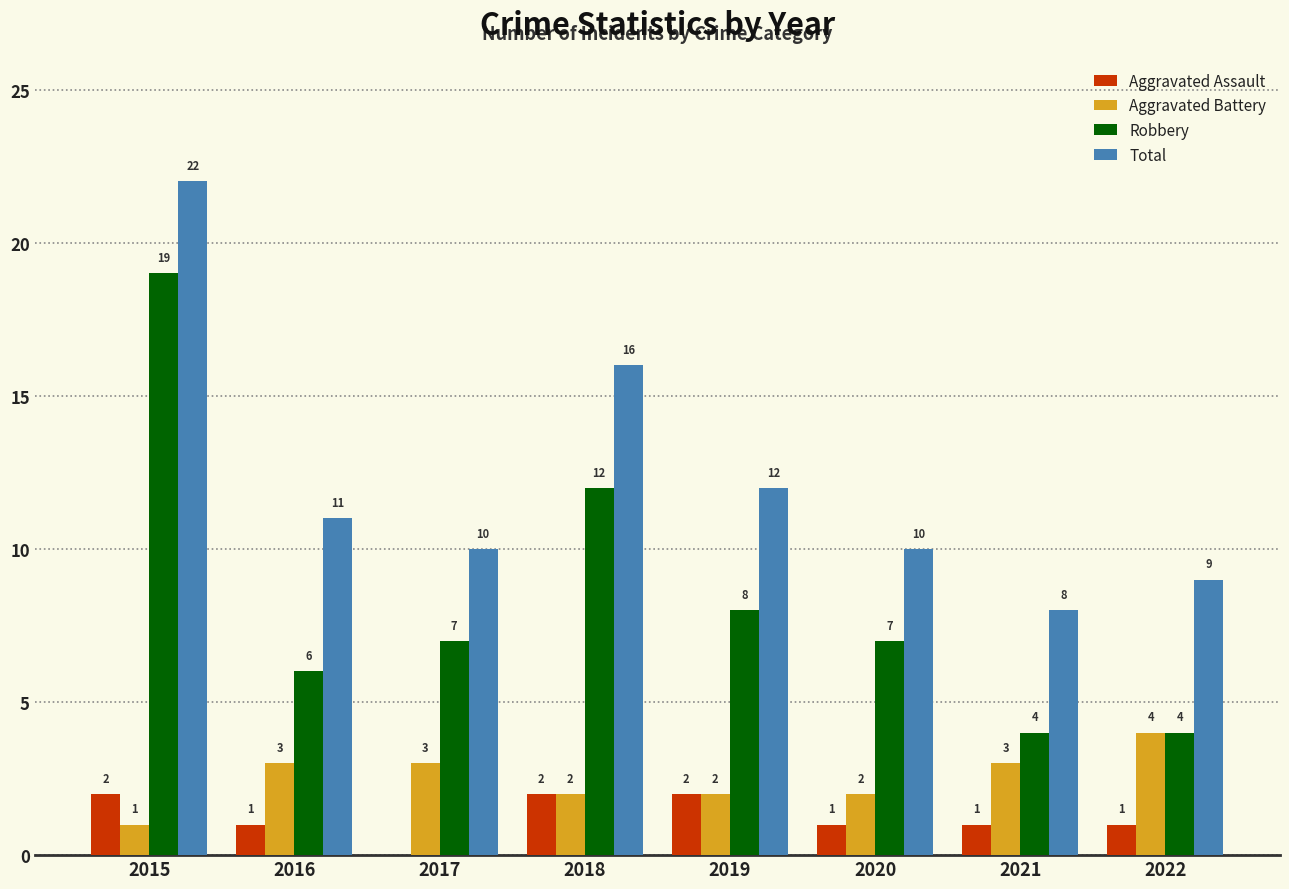

How many groups of bars are there?

8